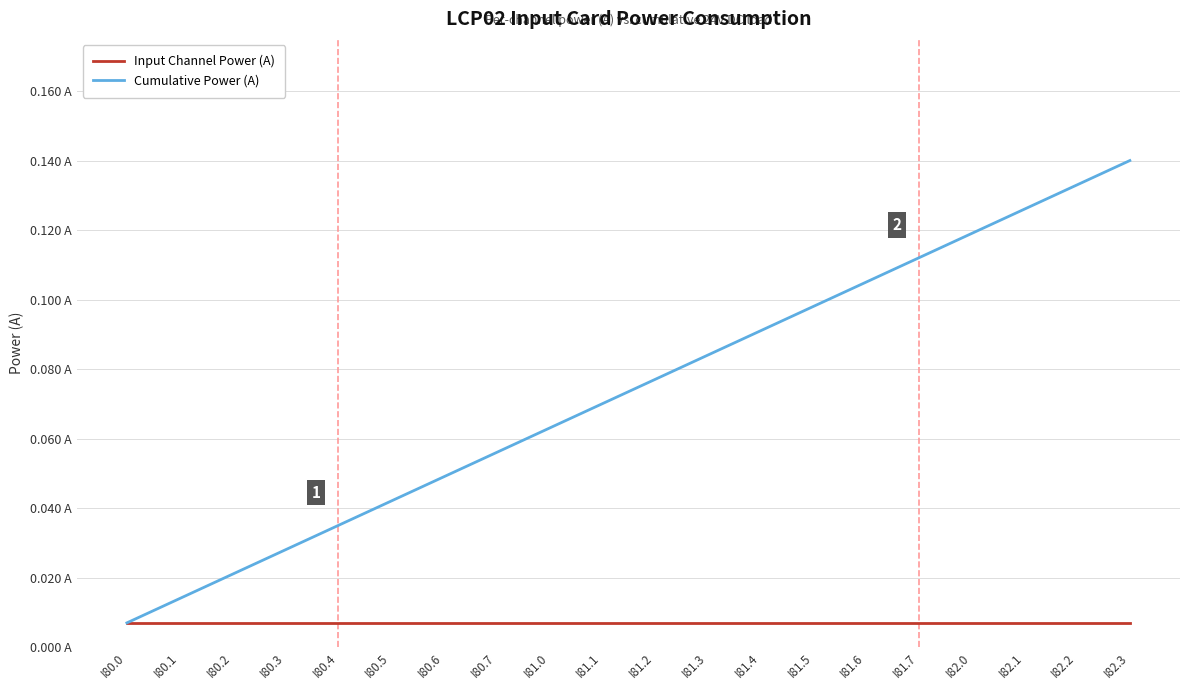

True or false: Cumulative Power (A) and Input Channel Power (A) cross at least once.

False